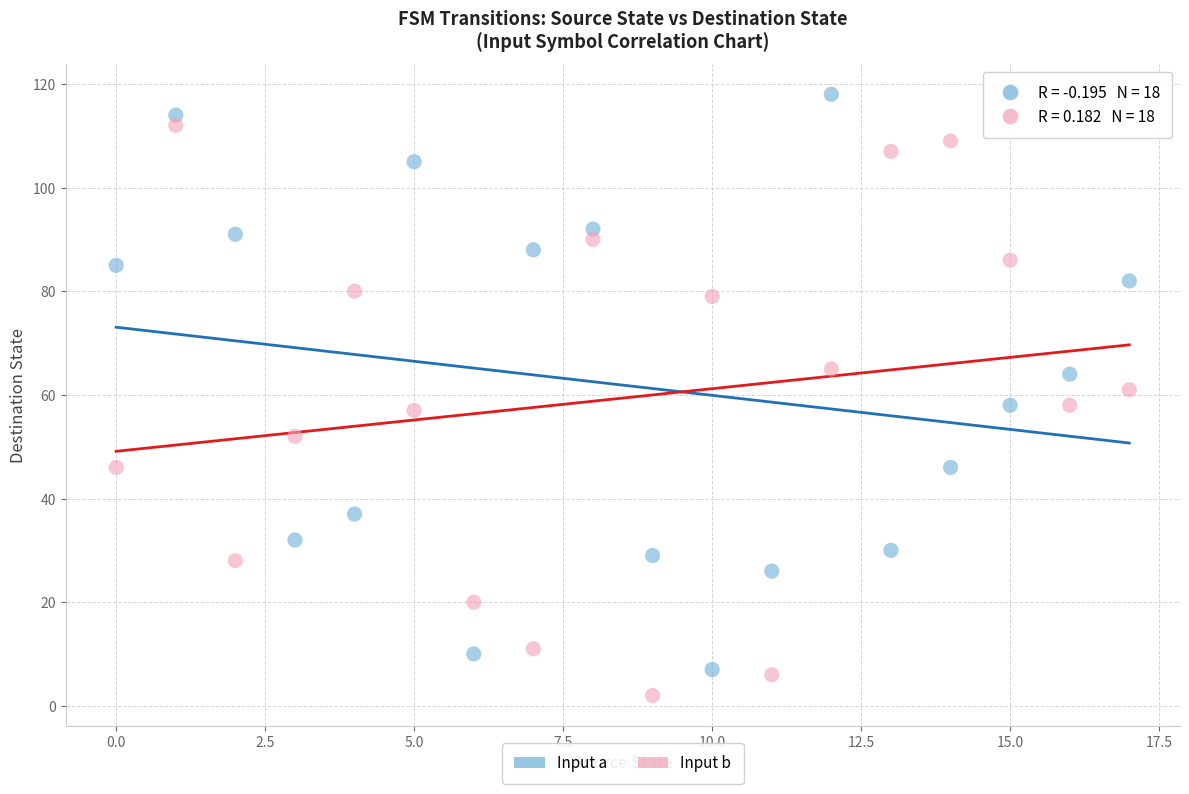

Across all data points, what is the range of Y values (max minus min)?

116